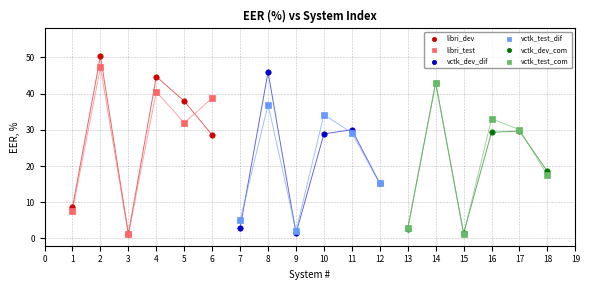

Which series has the widest spread of Y values?

libri_dev